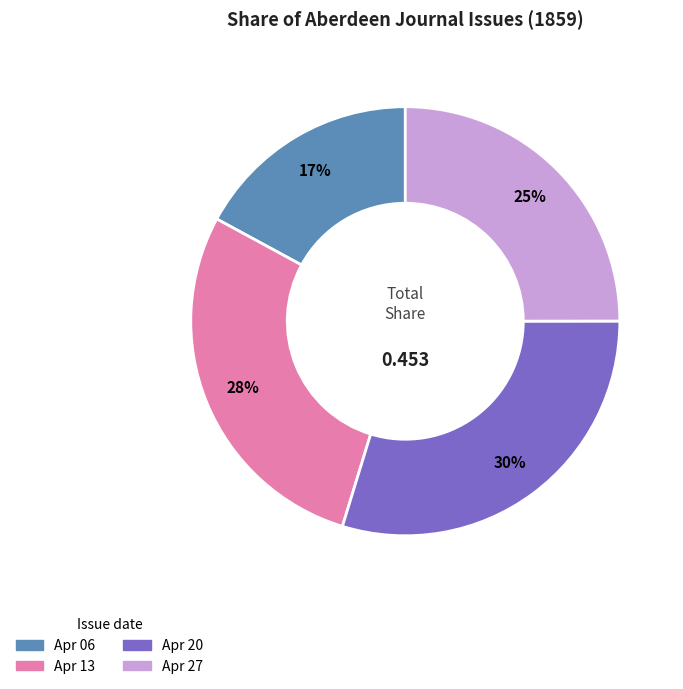

Does any single category account for the majority?

No